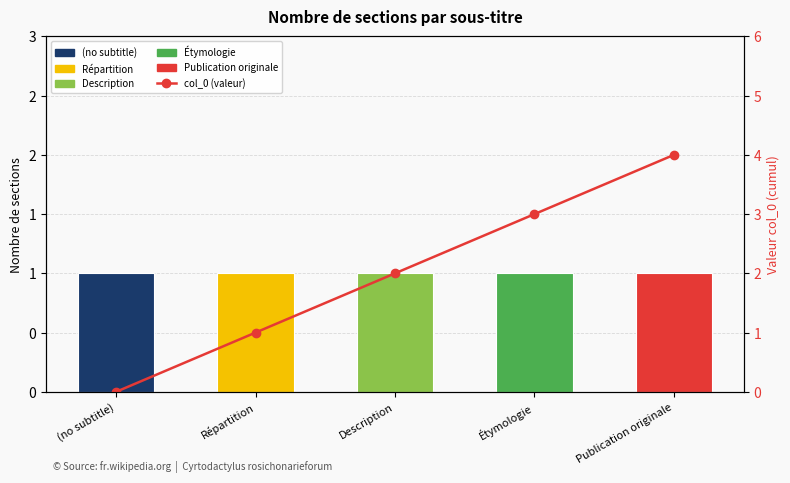

Which label corresponds to the smallest value in the chart?

(no subtitle)